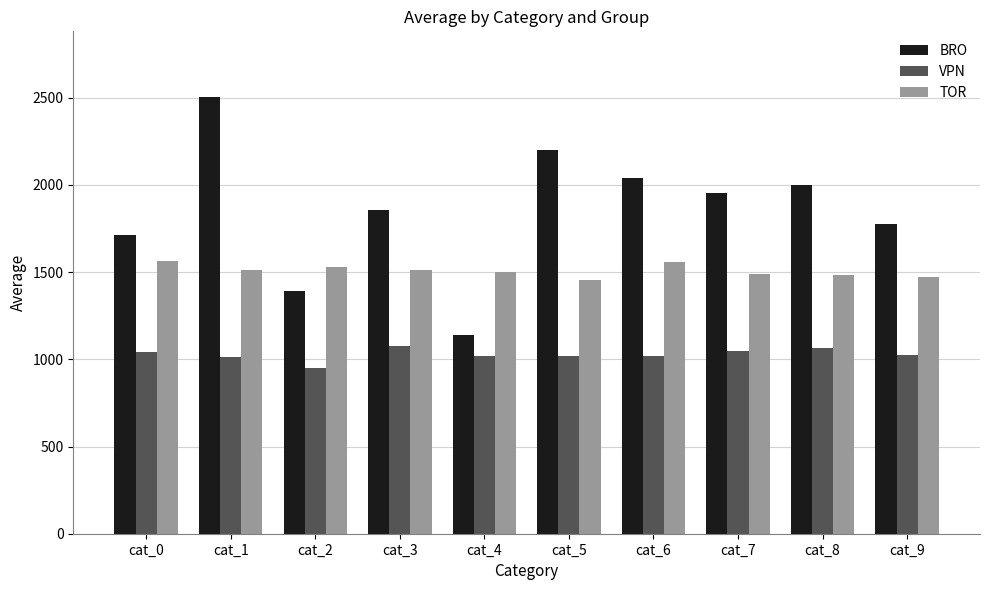

What value does the VPN series have at cat_4?

1018.9